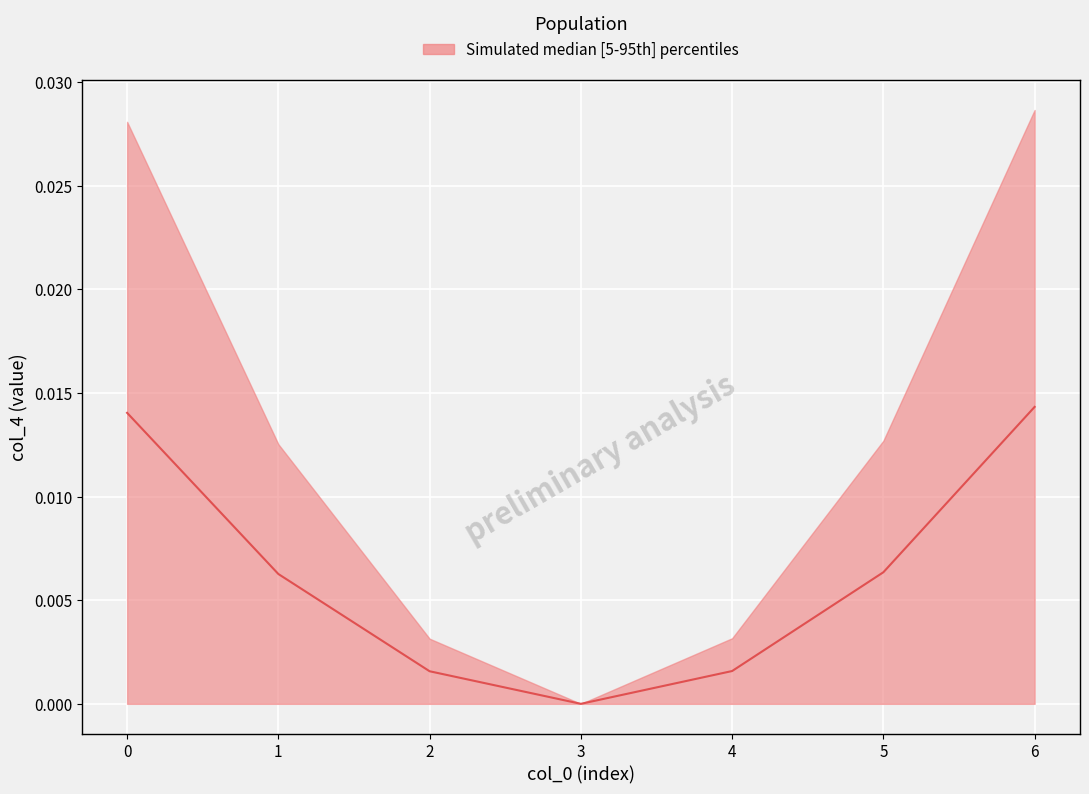

List the labels in order of value, largest first.

6, 0, 5, 1, 4, 2, 3